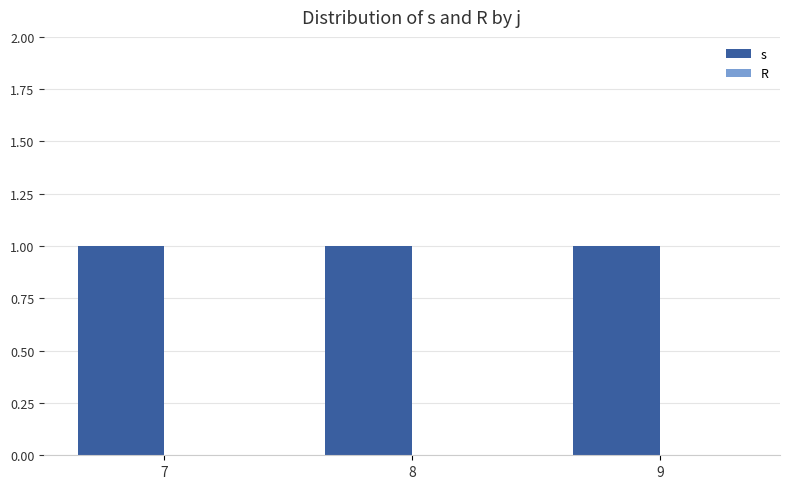

What is the spread (max minus min) of values at 7?

1